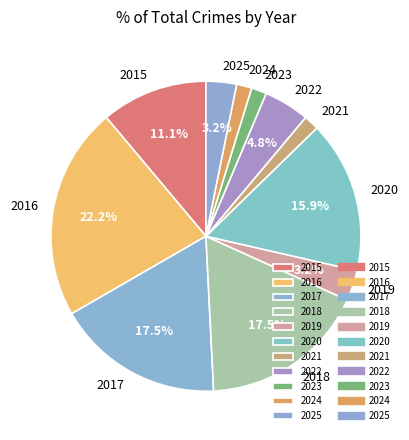

To the nearest percent, what is the average slice percentage?

9%